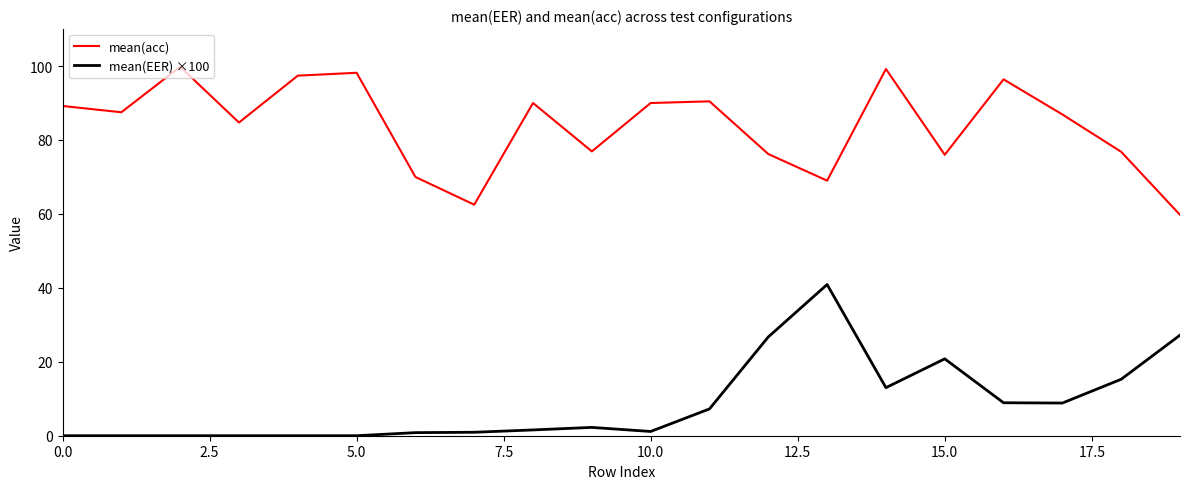

True or false: mean(acc) and mean(EER) ×100 cross at least once.

False